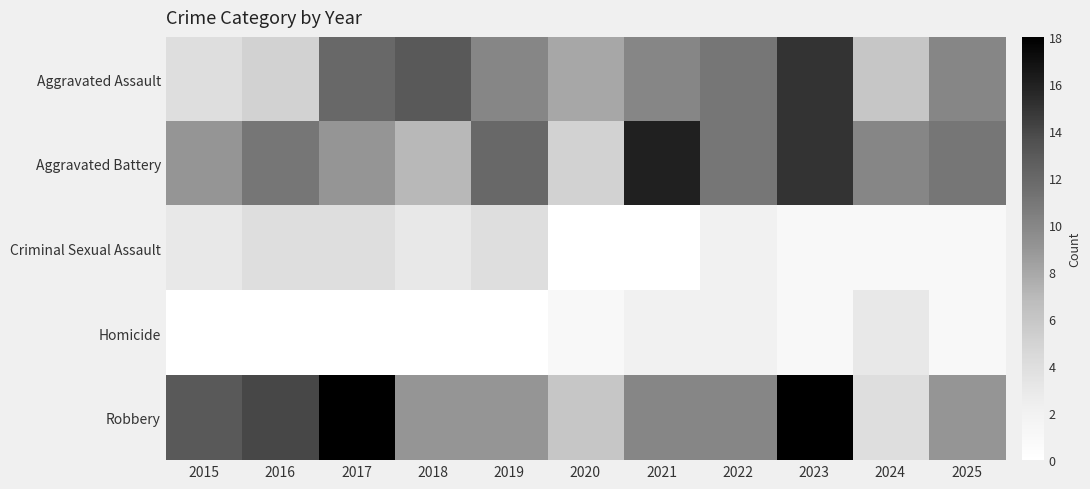

Reading left to right, list all the values displayed in this chart.

Aggravated Assault: 2015=4	2016=5	2017=12	2018=13	2019=10	2020=8	2021=10	2022=11	2023=15	2024=6	2025=10
Aggravated Battery: 2015=9	2016=11	2017=9	2018=7	2019=12	2020=5	2021=16	2022=11	2023=15	2024=10	2025=11
Criminal Sexual Assault: 2015=3	2016=4	2017=4	2018=3	2019=4	2020=0	2021=0	2022=2	2023=1	2024=1	2025=1
Homicide: 2015=0	2016=0	2017=0	2018=0	2019=0	2020=1	2021=2	2022=2	2023=1	2024=3	2025=1
Robbery: 2015=13	2016=14	2017=18	2018=9	2019=9	2020=6	2021=10	2022=10	2023=18	2024=4	2025=9